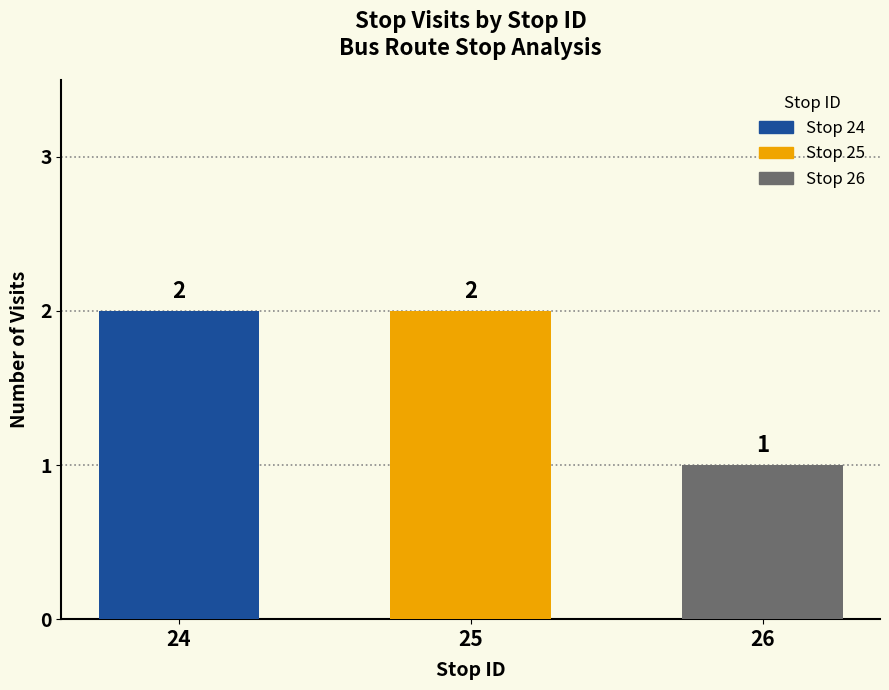

What is the minimum value shown in the chart?

1